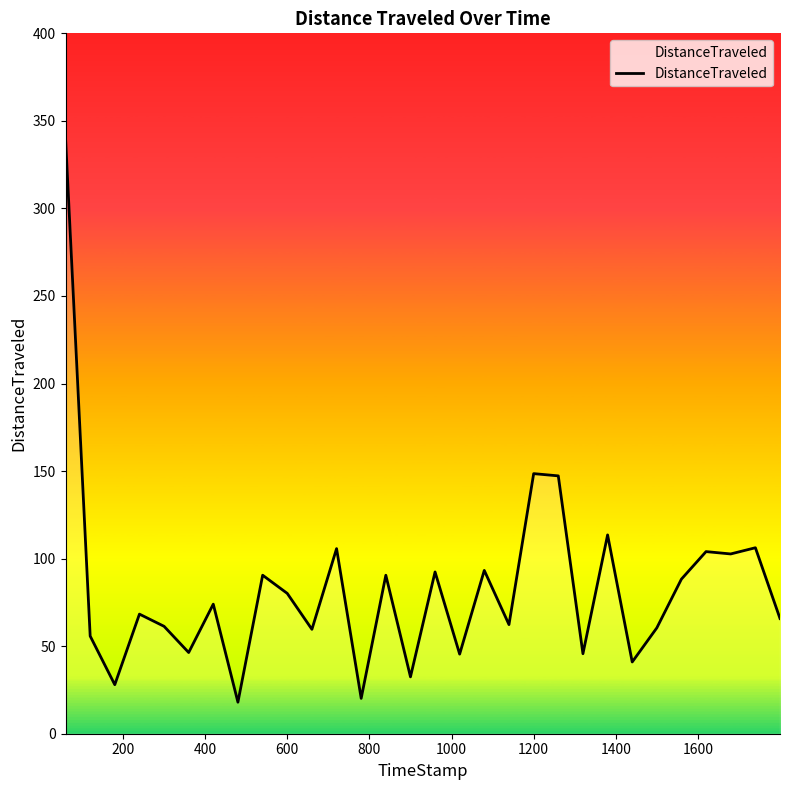

What is the smallest value displayed?

18.0